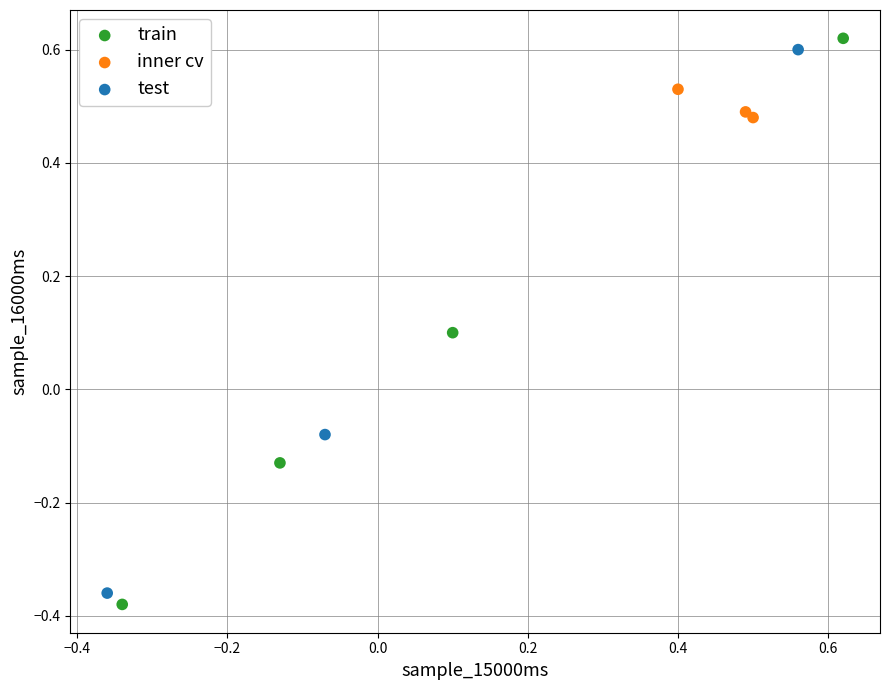

Which series contains the lowest Y value?

train